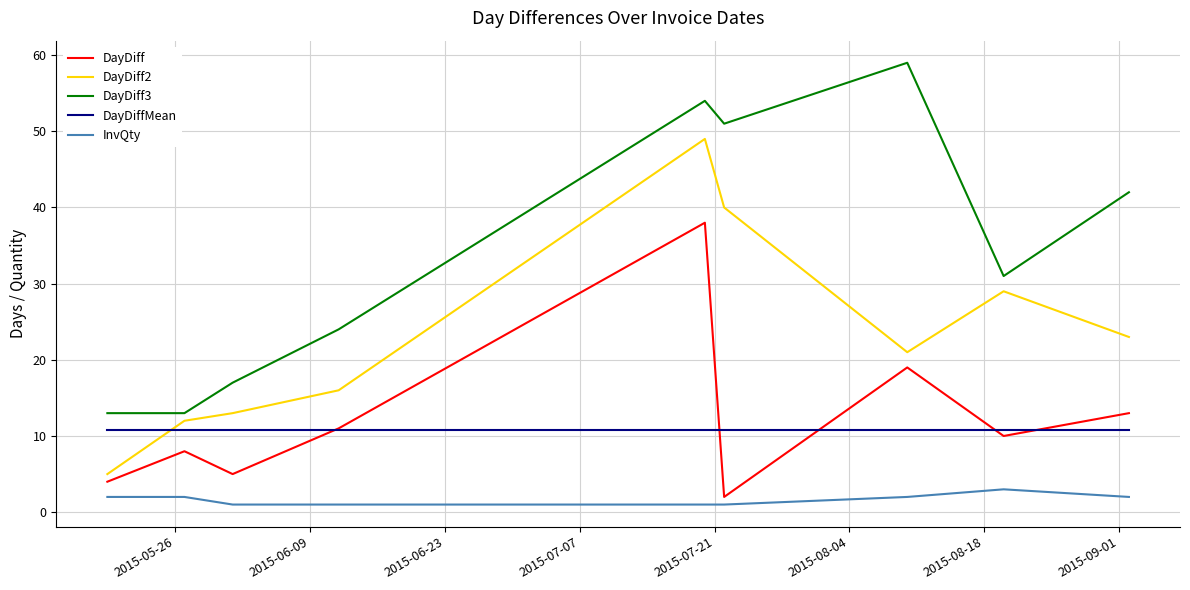

At how many categories does at least one series exceed 1?

9